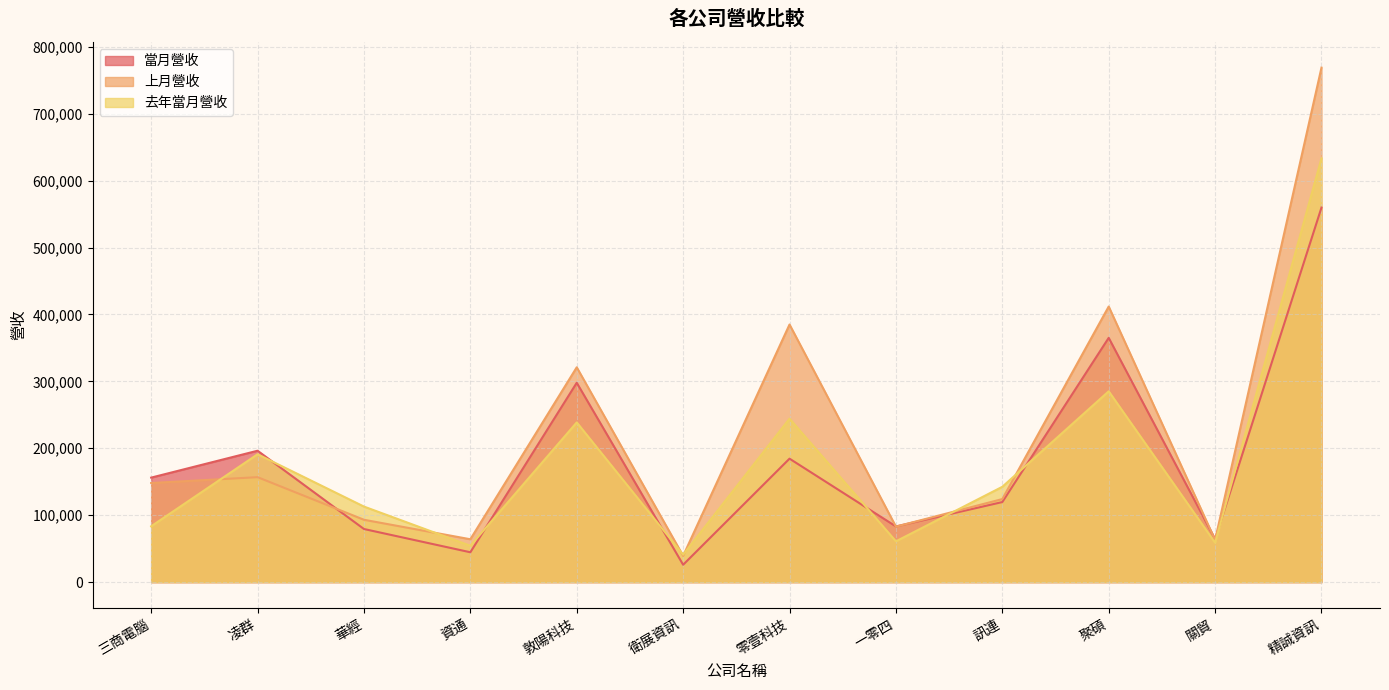

Which series has the largest range (max minus min)?

上月營收